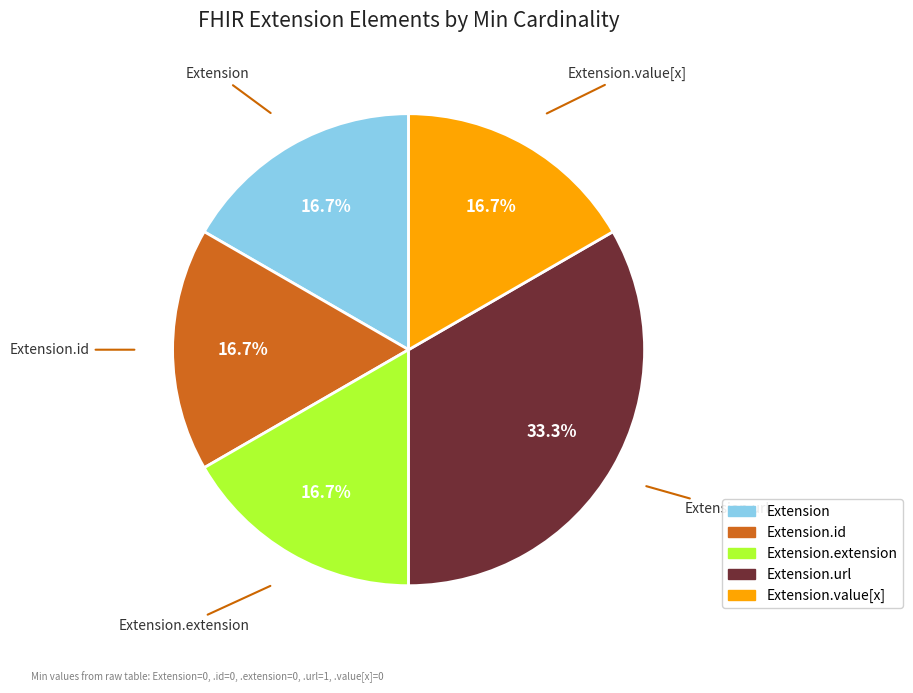

Approximately how many times larger is the value at Extension.value[x] compared to Extension.url?

0.5